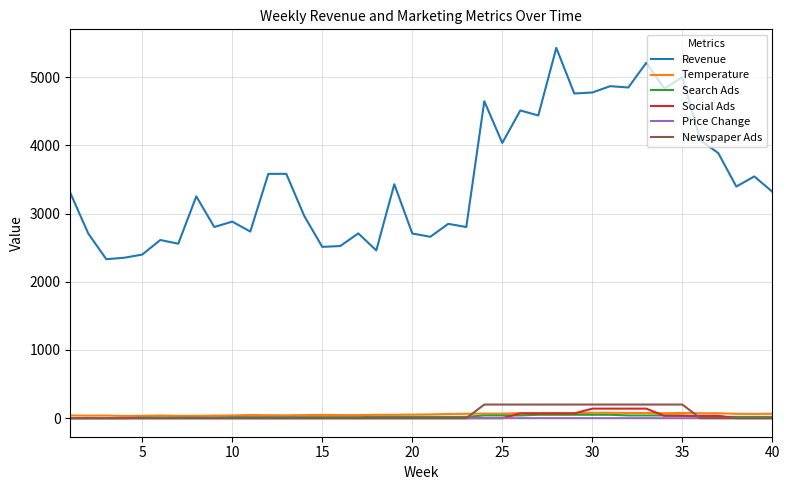

Which series has the widest spread of values?

Revenue